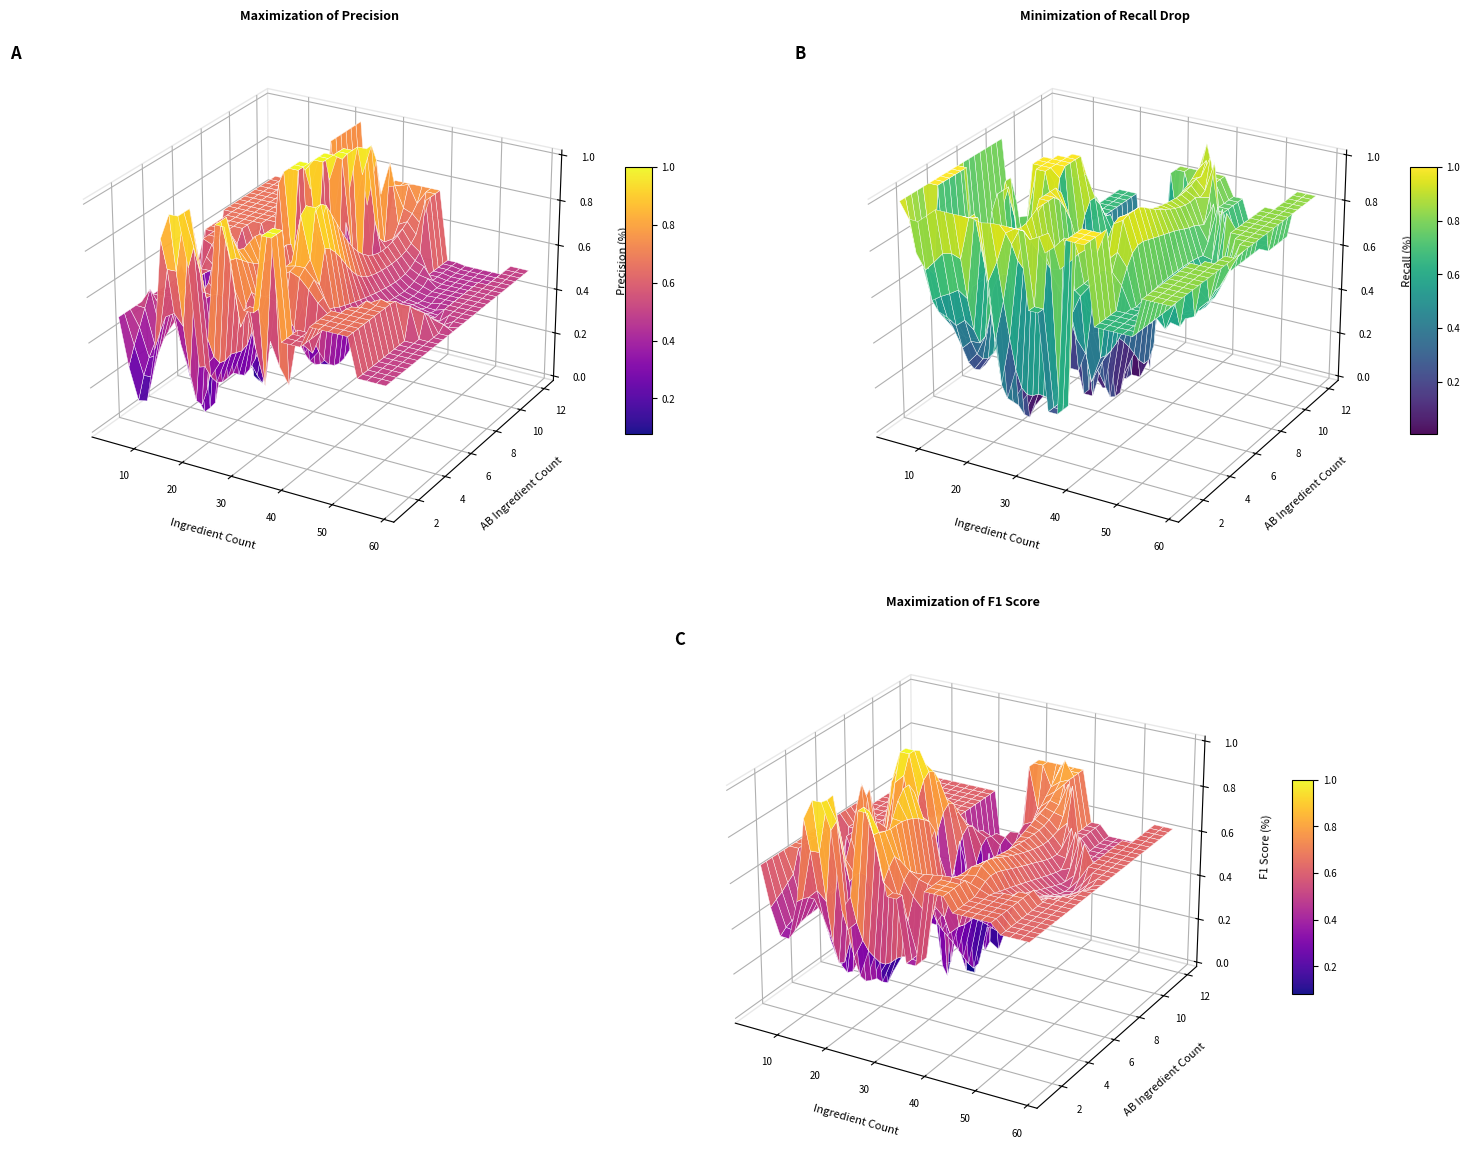

Count the number of categories in the chart.

40